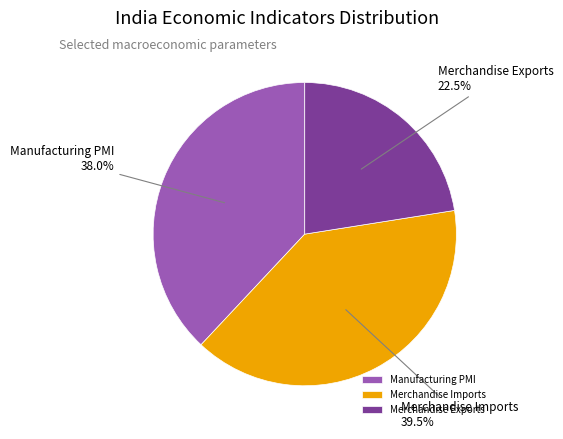

To the nearest percent, what portion does Manufacturing PMI represent?

38%